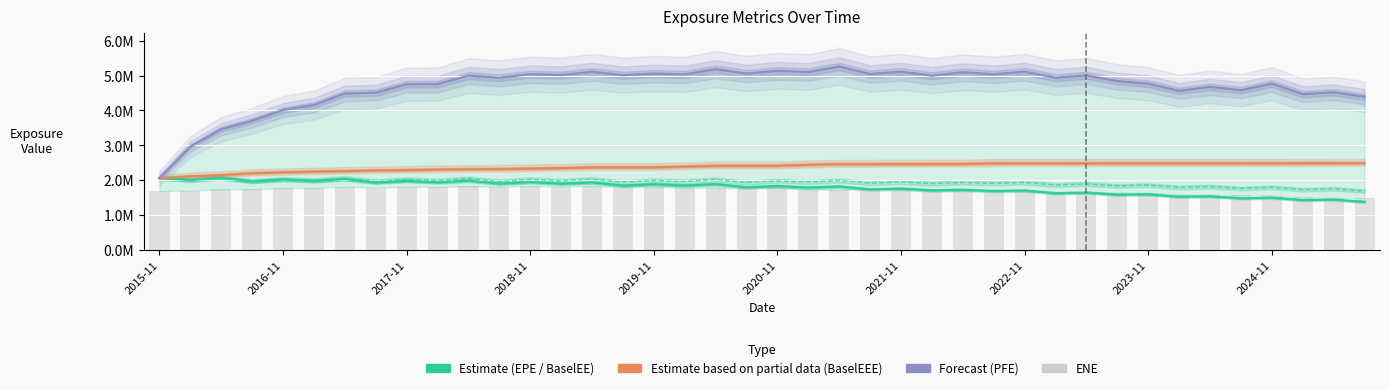

True or false: EPE (Estimate) has a value of 2740620.2 at 29.

False